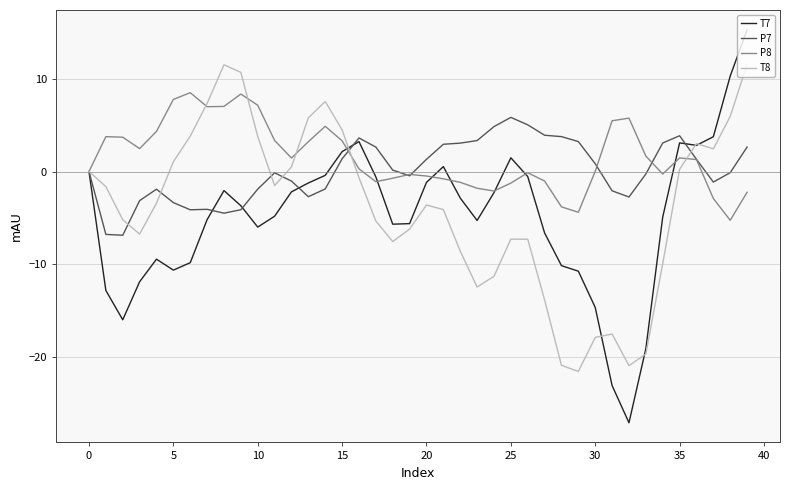

What is the lowest value of the T8 series?

-21.6